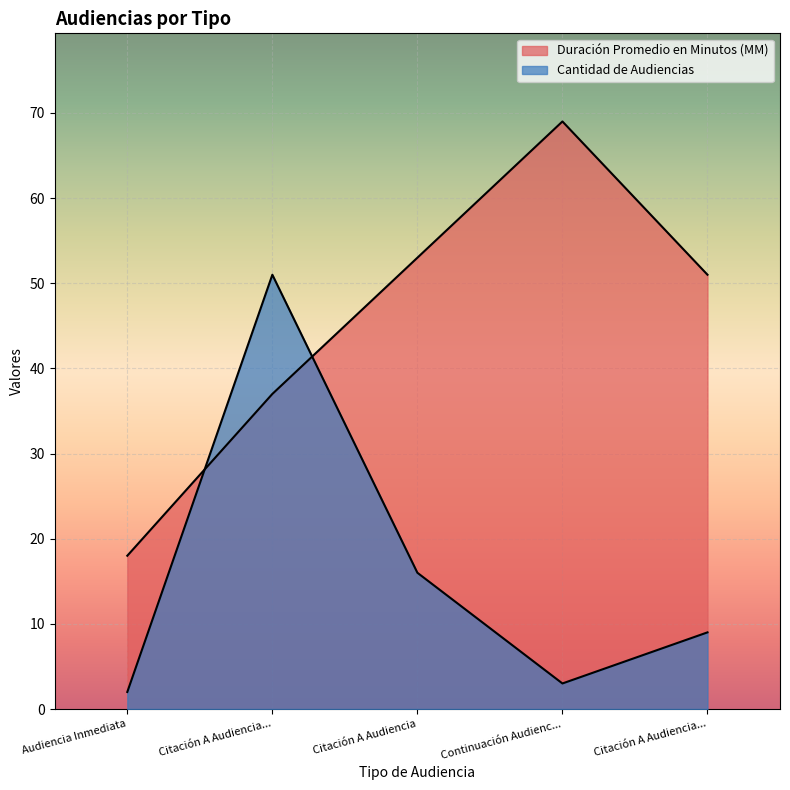

Reading right to left, extract all data points from this chart.

Cantidad de Audiencias: Citación A Audiencia...=9	Continuación Audienc...=3	Citación A Audiencia=16	Citación A Audiencia...=51	Audiencia Inmediata=2
Duración Promedio en Minutos (MM): Citación A Audiencia...=51	Continuación Audienc...=69	Citación A Audiencia=53	Citación A Audiencia...=37	Audiencia Inmediata=18